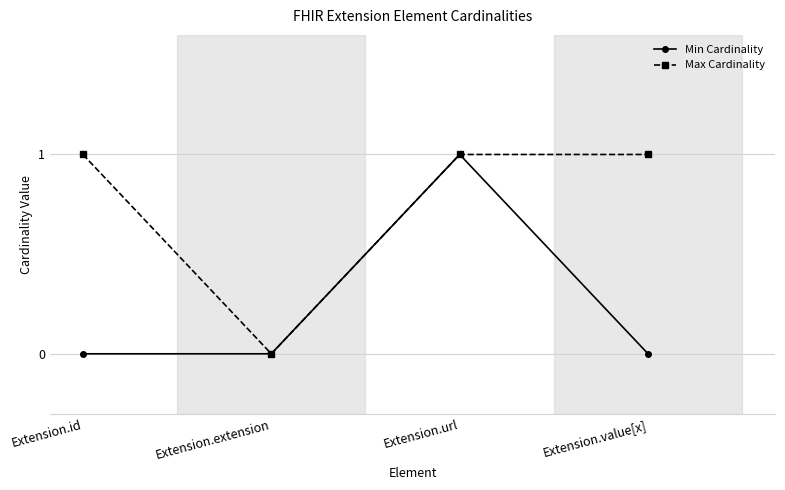

Reading right to left, extract all data points from this chart.

Min Cardinality: Extension.value[x]=0	Extension.url=1	Extension.extension=0	Extension.id=0
Max Cardinality: Extension.value[x]=1	Extension.url=1	Extension.extension=0	Extension.id=1